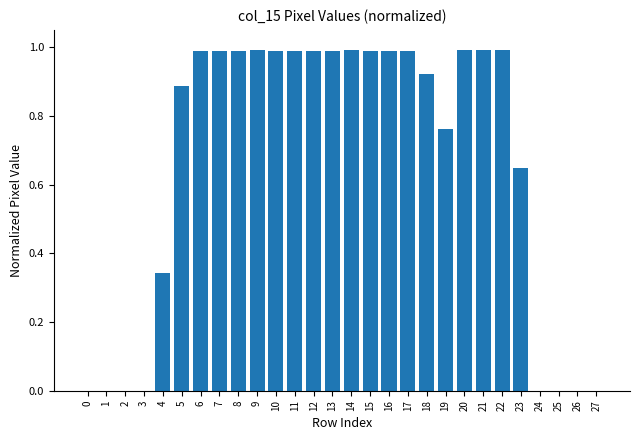

What is the sum of all values?

18.4